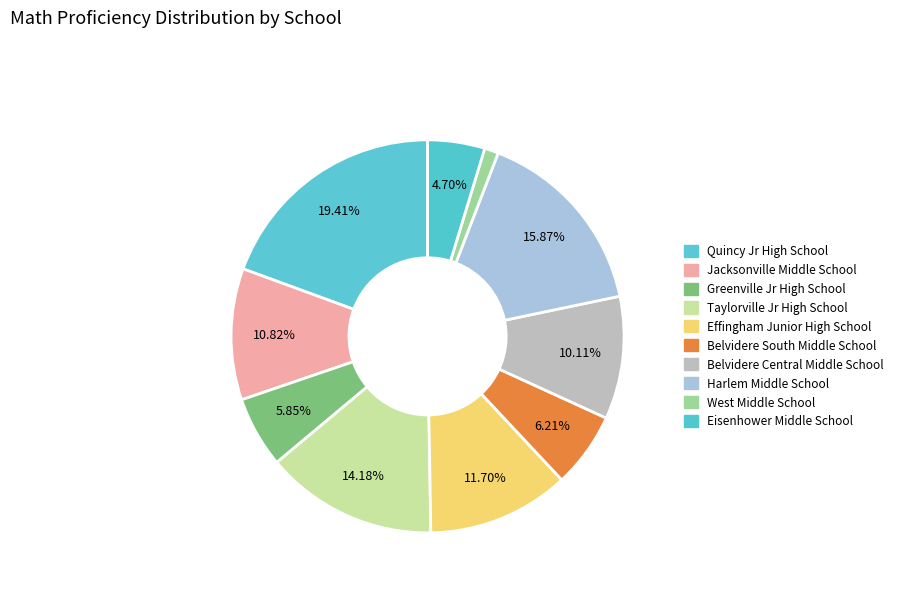

To the nearest percent, what percentage of the pie is Greenville Jr High School?

6%